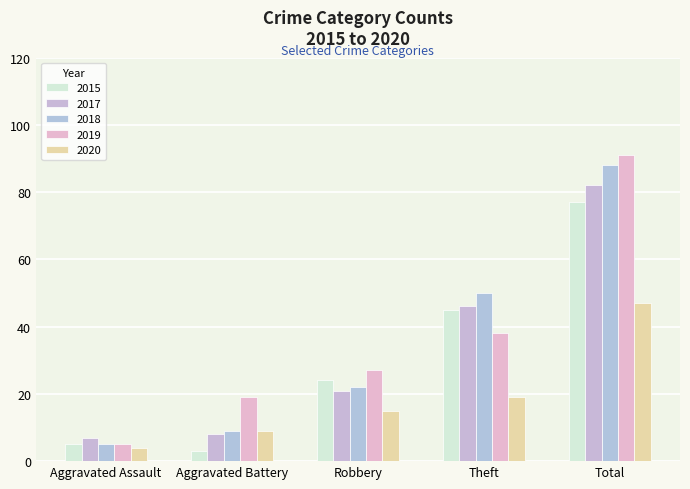

At how many categories does at least one series exceed 14?

4